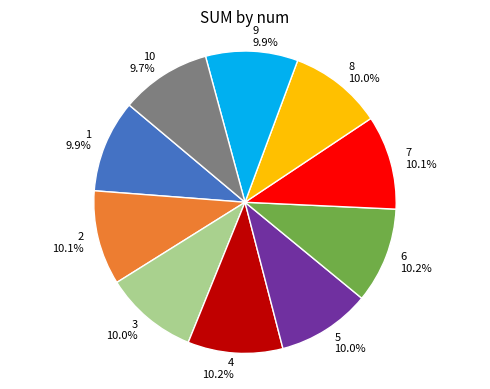

Does any single category account for the majority?

No